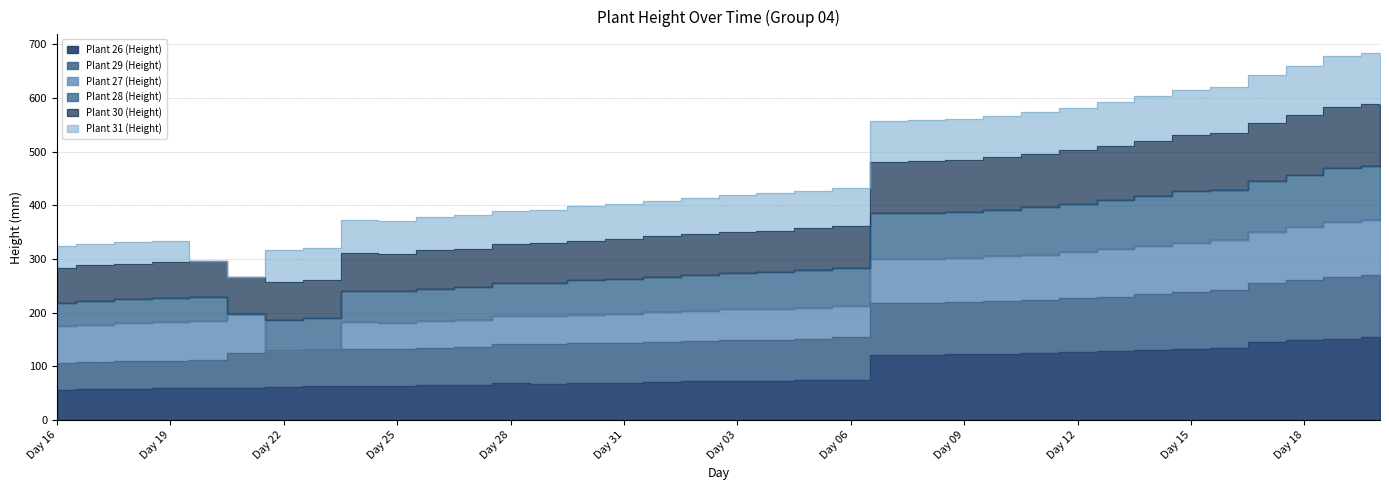

What is the spread (max minus min) of values at Day 31?

268